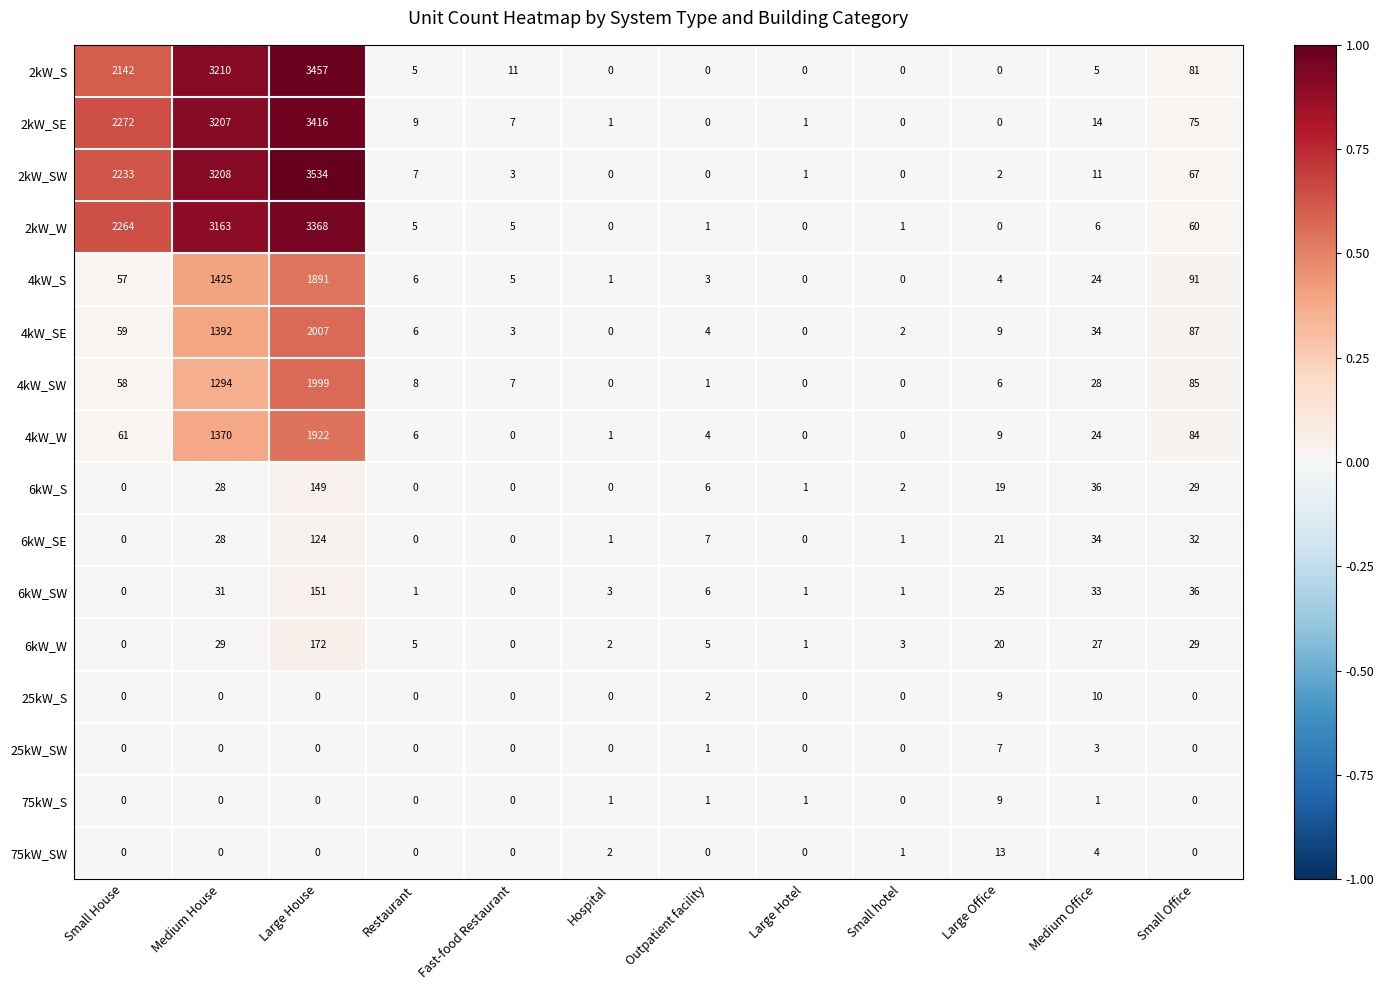

What is the highest value of the 75kW_SW series?

13